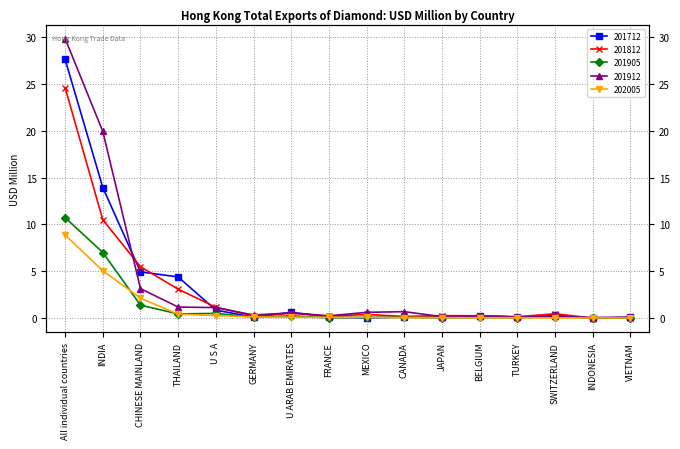

How many times do 202005 and 201812 cross each other?

2